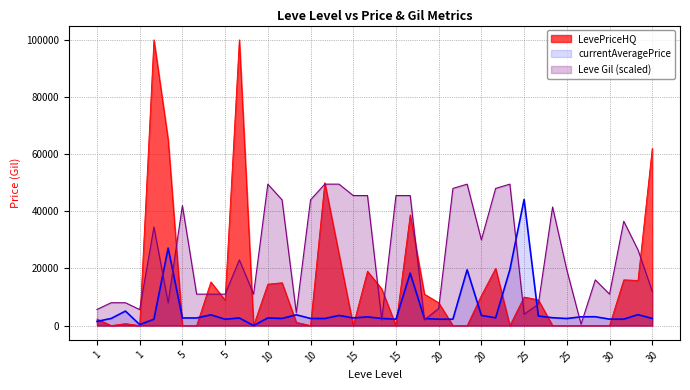

What is the difference between the second highest and minimum values in the Leve Gil series?

49000.0